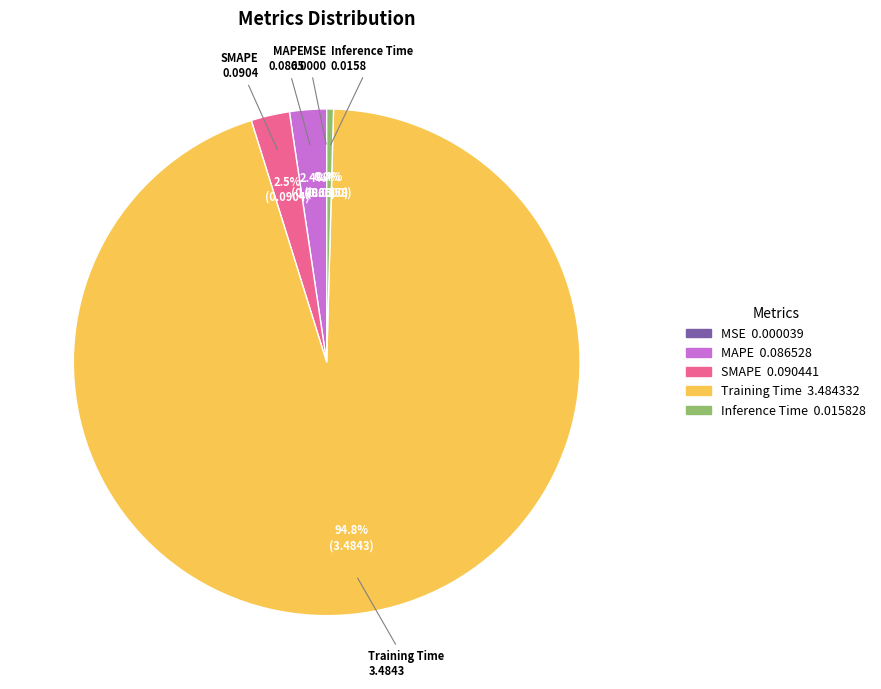

To the nearest percent, what is the difference between the largest and smallest slice percentages?

95%